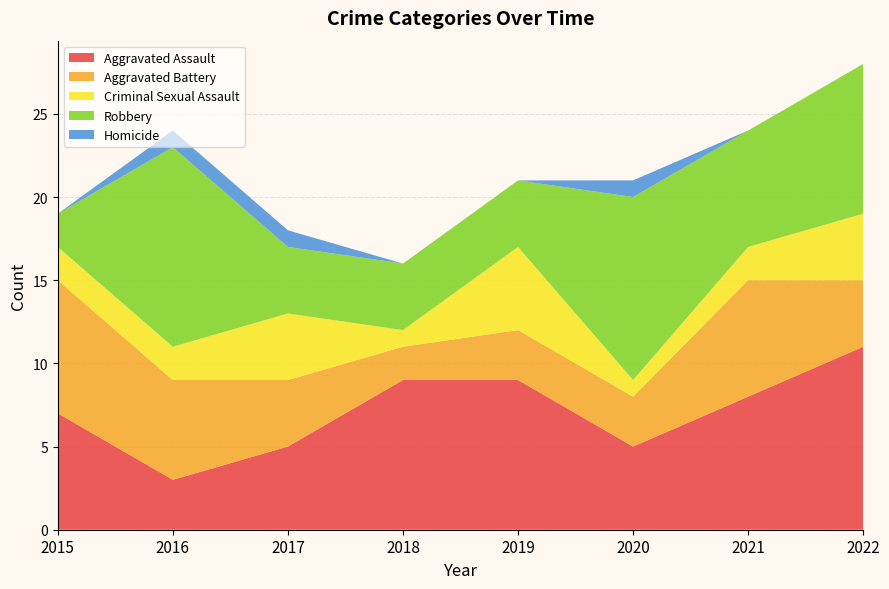

Reading left to right, extract all data points from this chart.

Aggravated Assault: 2015=7	2016=3	2017=5	2018=9	2019=9	2020=5	2021=8	2022=11
Aggravated Battery: 2015=8	2016=6	2017=4	2018=2	2019=3	2020=3	2021=7	2022=4
Criminal Sexual Assault: 2015=2	2016=2	2017=4	2018=1	2019=5	2020=1	2021=2	2022=4
Robbery: 2015=2	2016=12	2017=4	2018=4	2019=4	2020=11	2021=7	2022=9
Homicide: 2015=0	2016=1	2017=1	2018=0	2019=0	2020=1	2021=0	2022=0